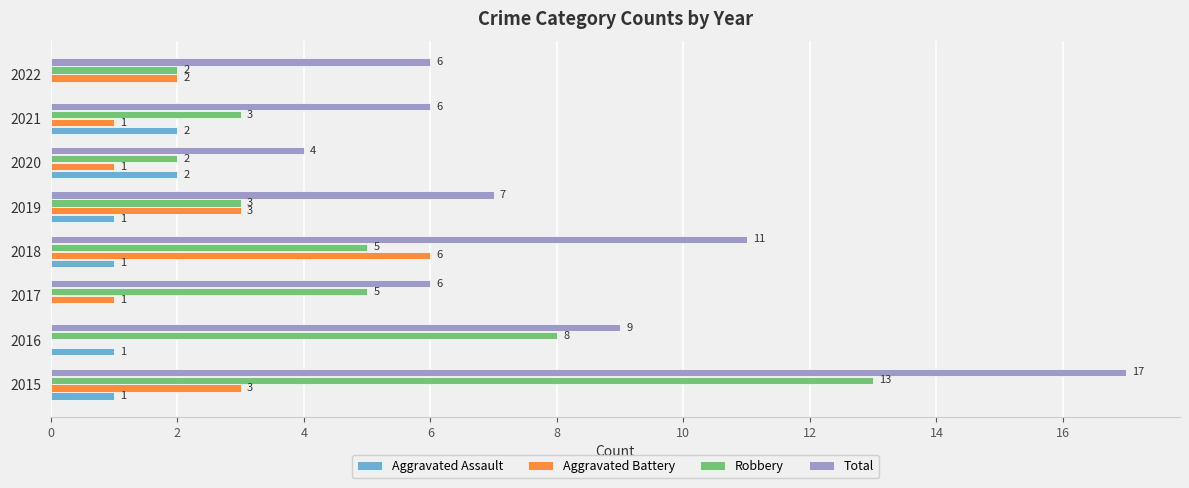

What is the maximum value for Robbery?

13